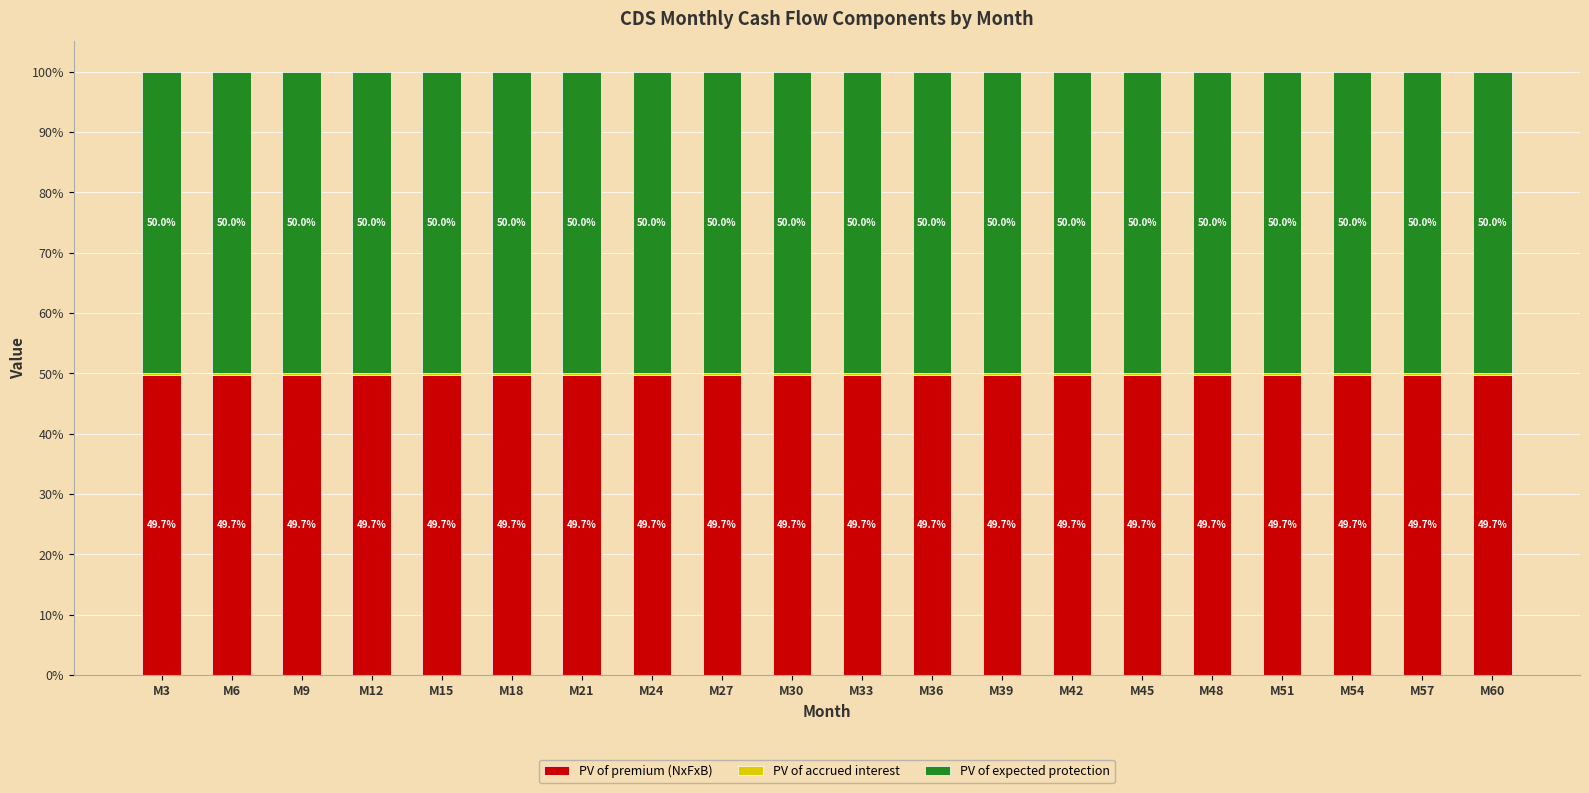

What is the maximum value for PV of premium (NxFxB)?

49.7